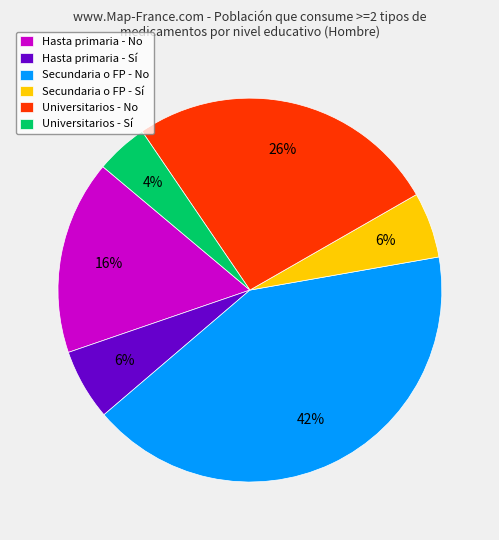

Which slice is the largest?

Secundaria o FP - No